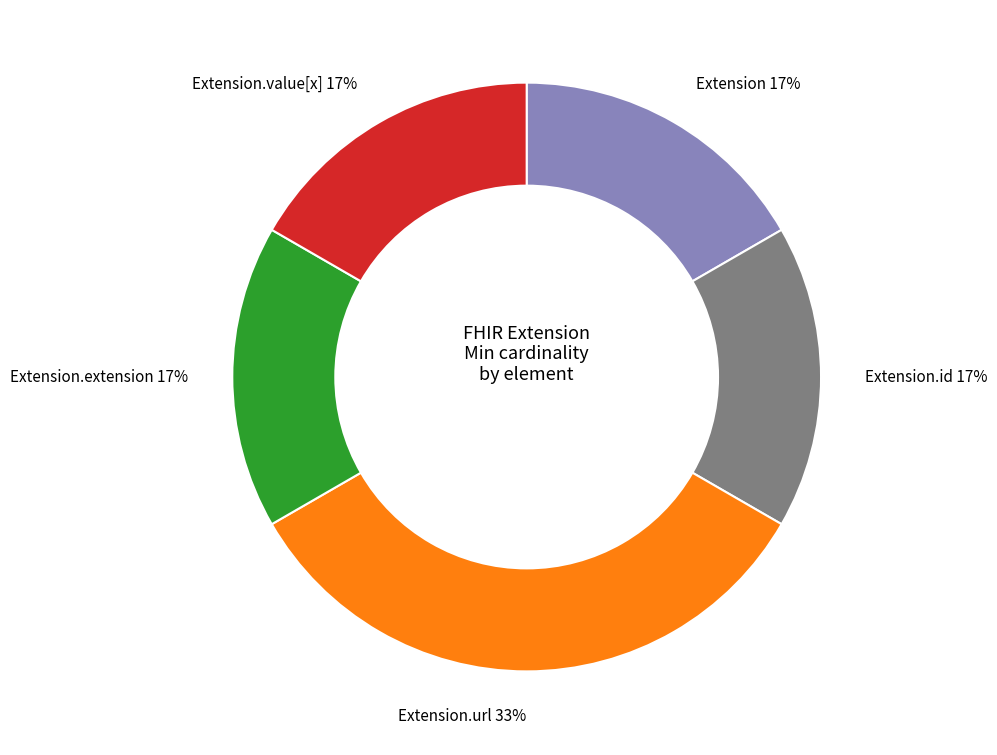

Approximately how many times larger is the value at Extension.value[x] compared to Extension.extension?

1.0